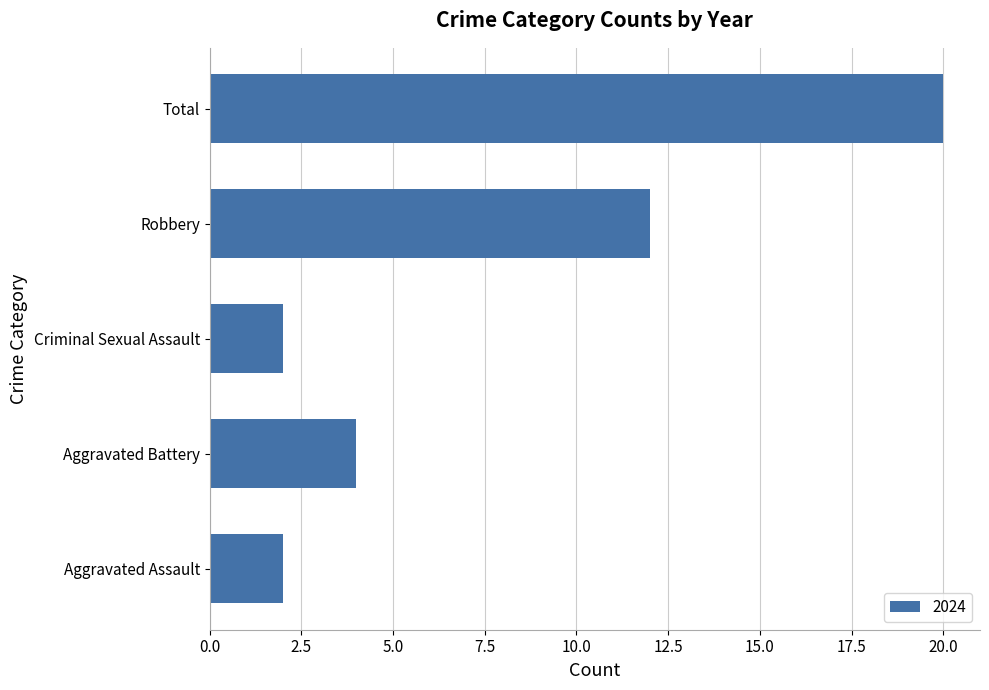

Read the value at Robbery.

12